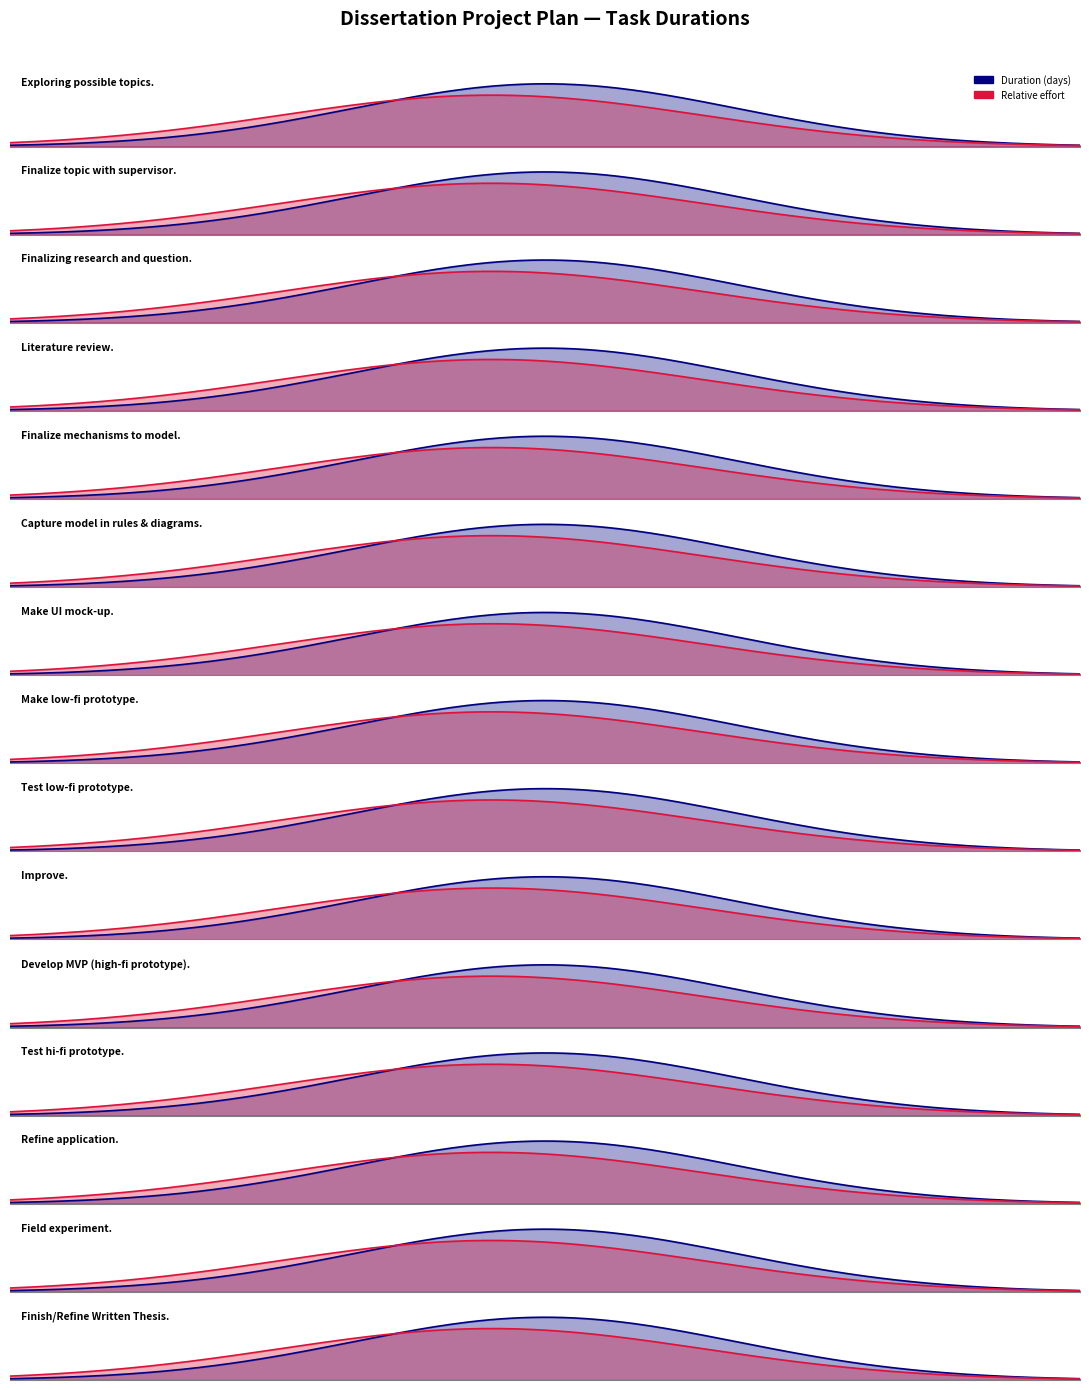

True or false: the data shows 20 at Develop MVP (high-fi prototype)..

True